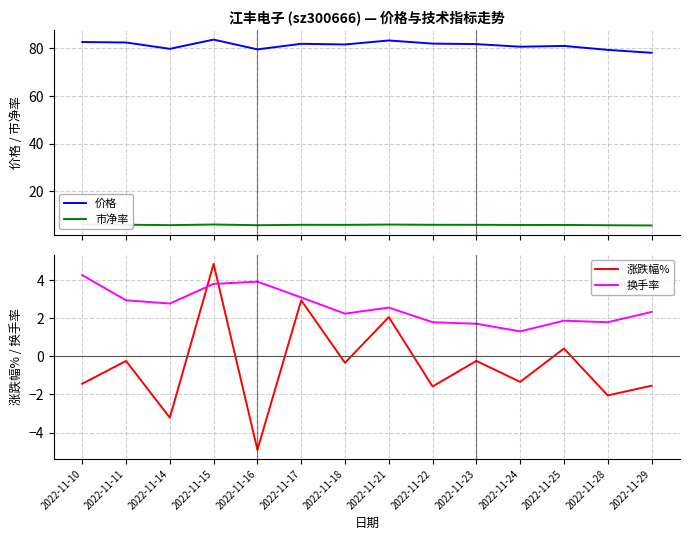

The value of 价格 at 2022-11-22 is 127.3. True or false?

False